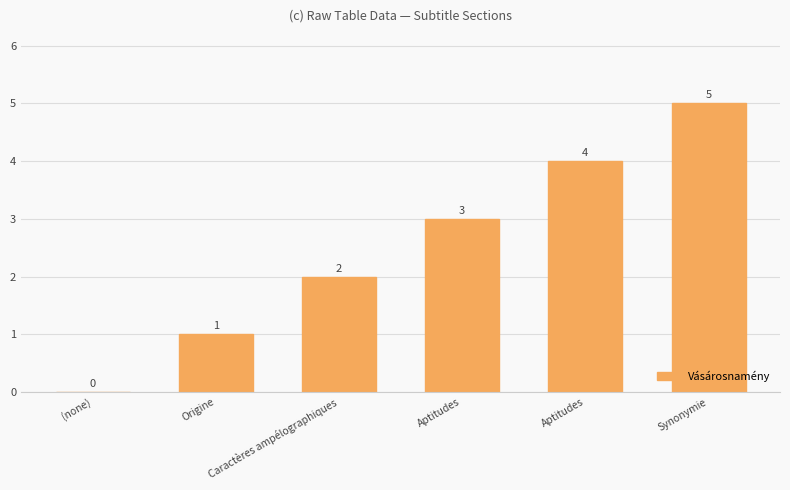

How many values are above zero?

5